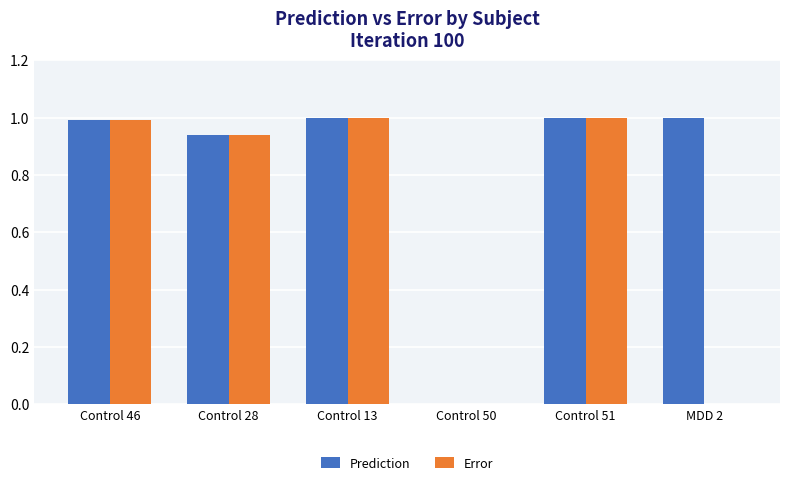

The Error series shows 0.4 at Control 28. True or false?

False